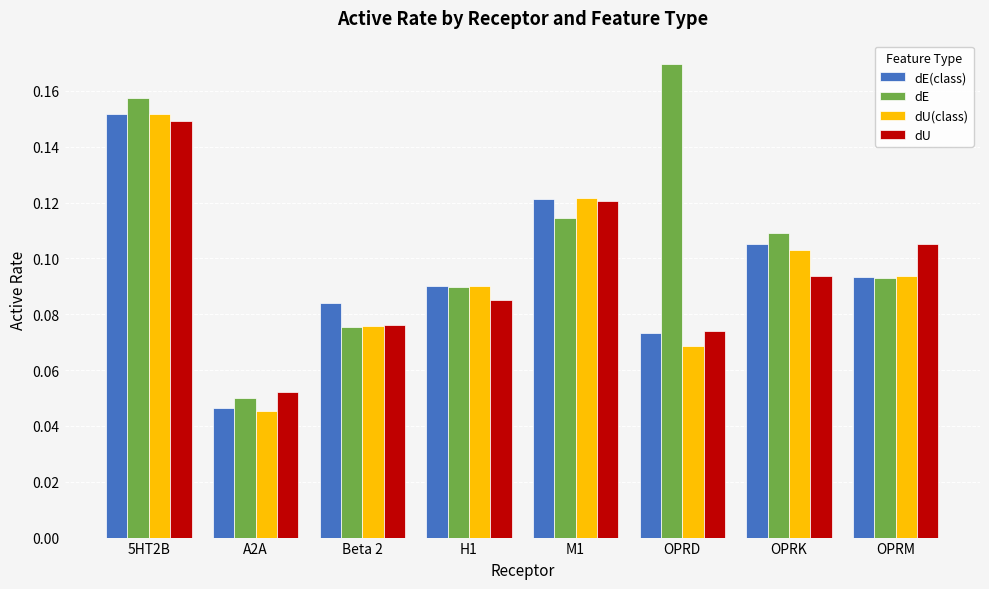

At which category does the chart reach its peak across all series?

OPRD